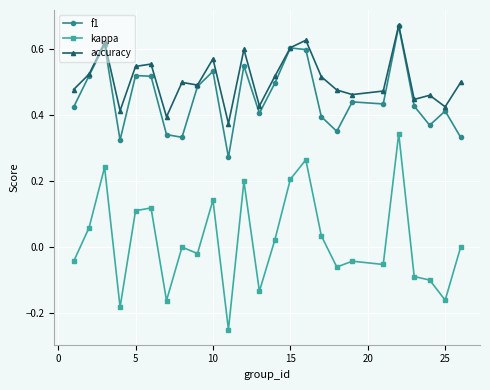

True or false: accuracy and kappa intersect in this chart.

False